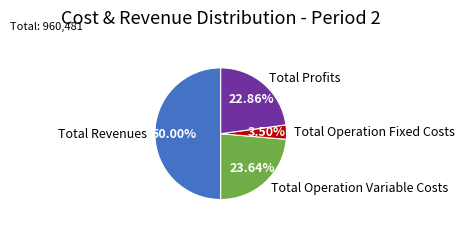

Between Total Profits and Total Revenues, which is larger?

Total Revenues